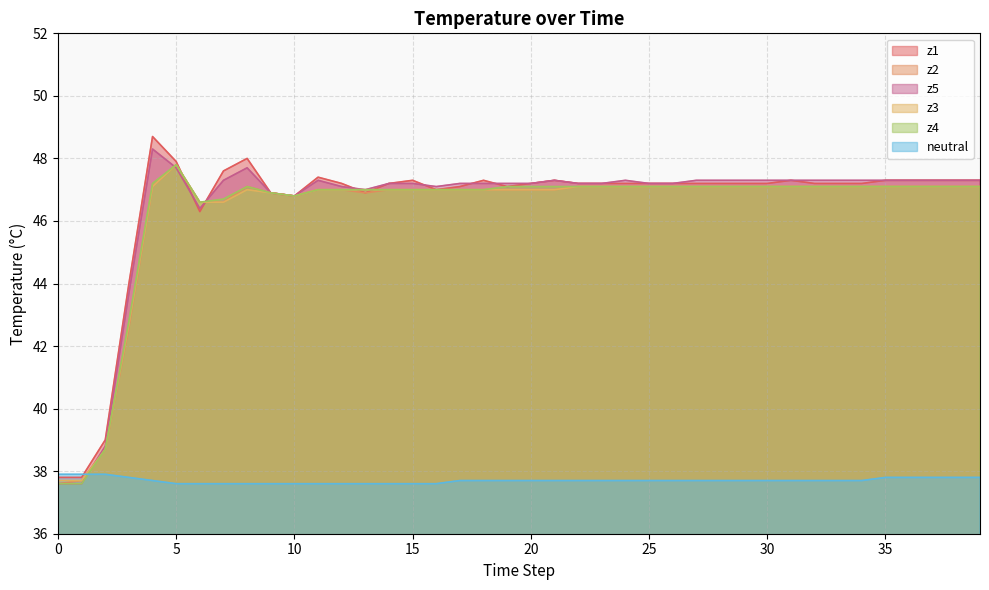

True or false: neutral has more than 1 interior local peaks.

False